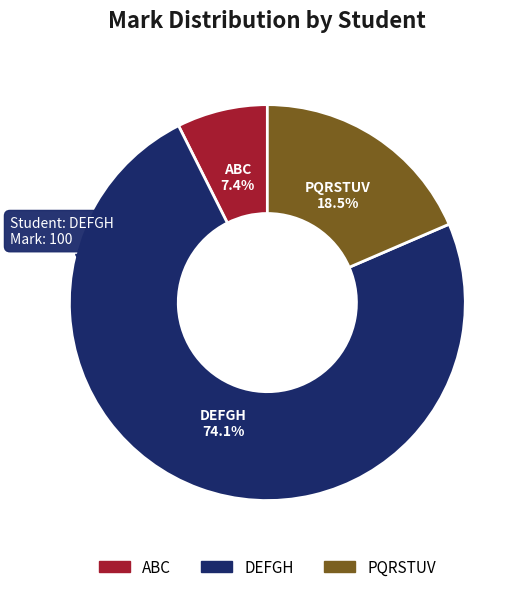

Count the number of slices in the pie.

3